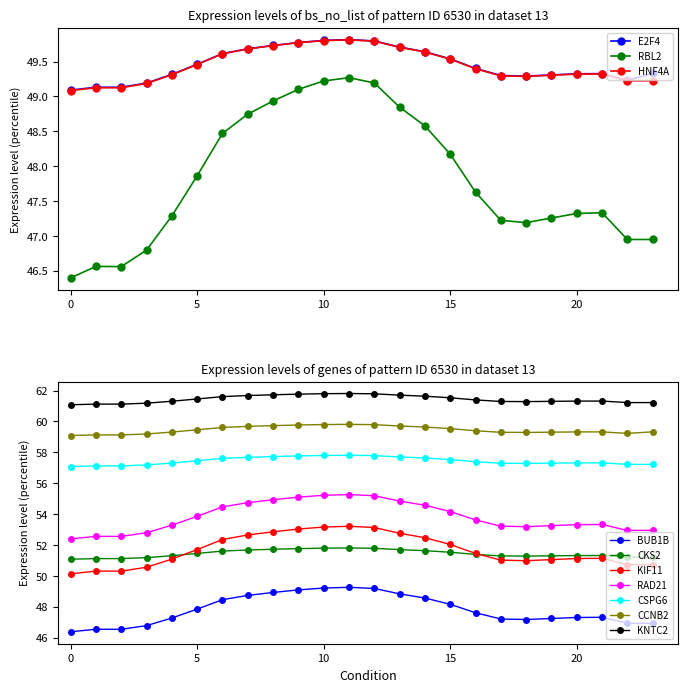

At how many categories does at least one series exceed 49?

24